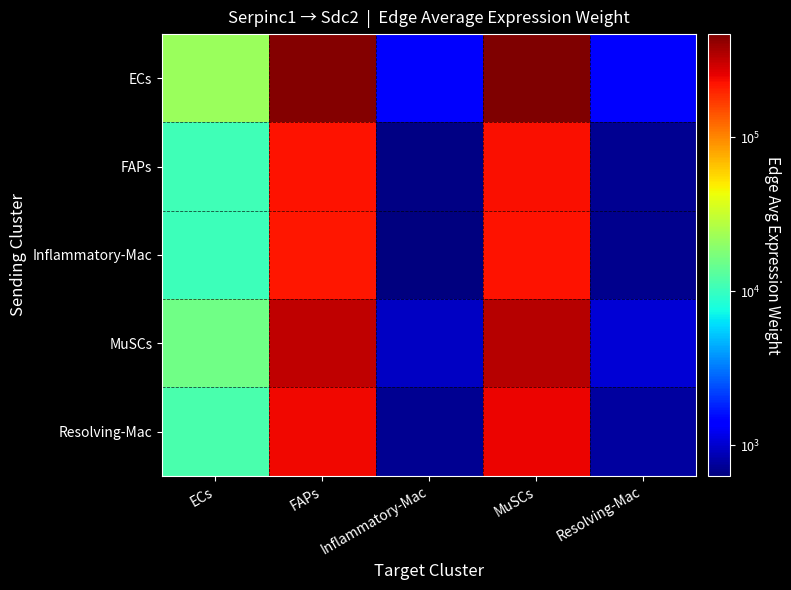

What is the minimum value shown in the chart?

635.7